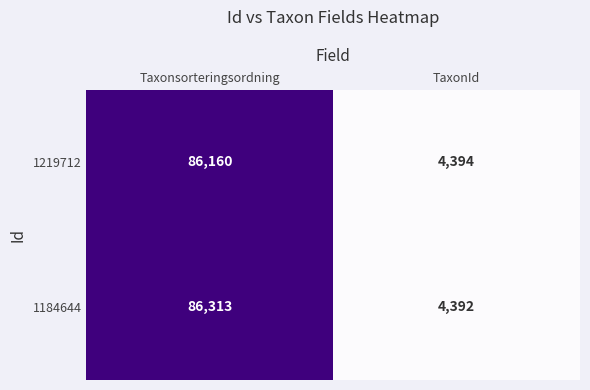

How many series are shown in this chart?

2